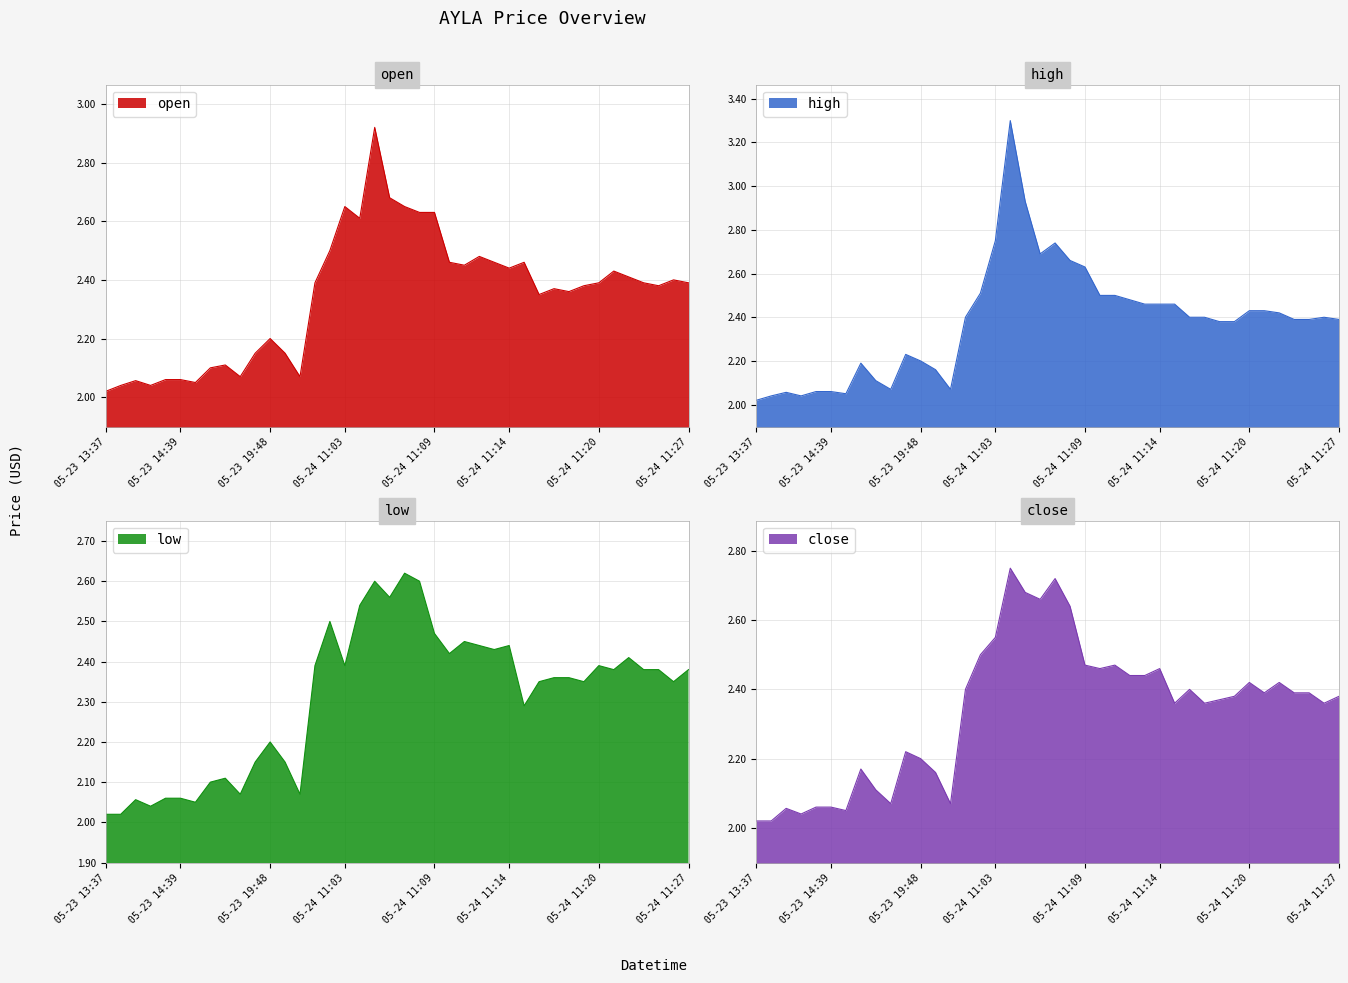

Reading right to left, what are all the values shown in this chart?

open: 2.4	2.4	2.4	2.4	2.4	2.4	2.4	2.4	2.4	2.4	2.4	2.5	2.4	2.5	2.5	2.5	2.5	2.6	2.6	2.6	2.7	2.9	2.6	2.6	2.5	2.4	2.1	2.1	2.2	2.1	2.1	2.1	2.1	2.0	2.1	2.1	2.0	2.1	2.0	2.0
high: 2.4	2.4	2.4	2.4	2.4	2.4	2.4	2.4	2.4	2.4	2.4	2.5	2.5	2.5	2.5	2.5	2.5	2.6	2.7	2.7	2.7	2.9	3.3	2.8	2.5	2.4	2.1	2.2	2.2	2.2	2.1	2.1	2.2	2.0	2.1	2.1	2.0	2.1	2.0	2.0
low: 2.4	2.4	2.4	2.4	2.4	2.4	2.4	2.4	2.4	2.4	2.4	2.3	2.4	2.4	2.4	2.5	2.4	2.5	2.6	2.6	2.6	2.6	2.5	2.4	2.5	2.4	2.1	2.1	2.2	2.1	2.1	2.1	2.1	2.0	2.1	2.1	2.0	2.1	2.0	2.0
close: 2.4	2.4	2.4	2.4	2.4	2.4	2.4	2.4	2.4	2.4	2.4	2.4	2.5	2.4	2.4	2.5	2.5	2.5	2.6	2.7	2.7	2.7	2.8	2.5	2.5	2.4	2.1	2.2	2.2	2.2	2.1	2.1	2.2	2.0	2.1	2.1	2.0	2.1	2.0	2.0